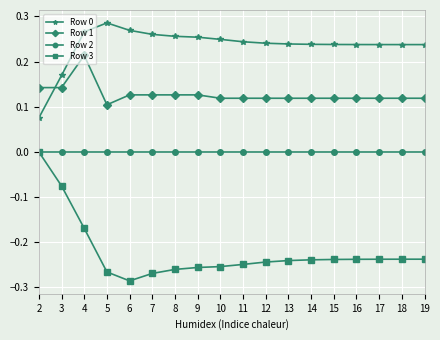

At which label does Row 0 reach its minimum?

2